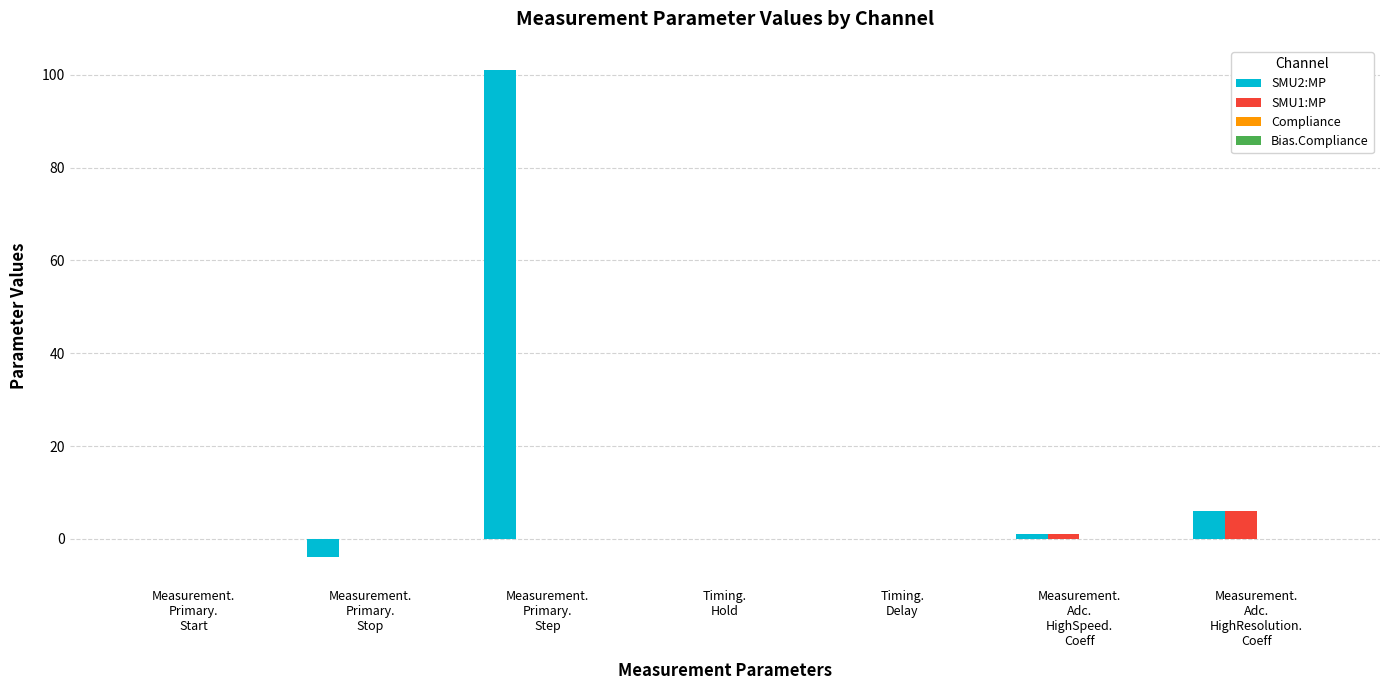

Which series has the largest total across all categories?

SMU2:MP